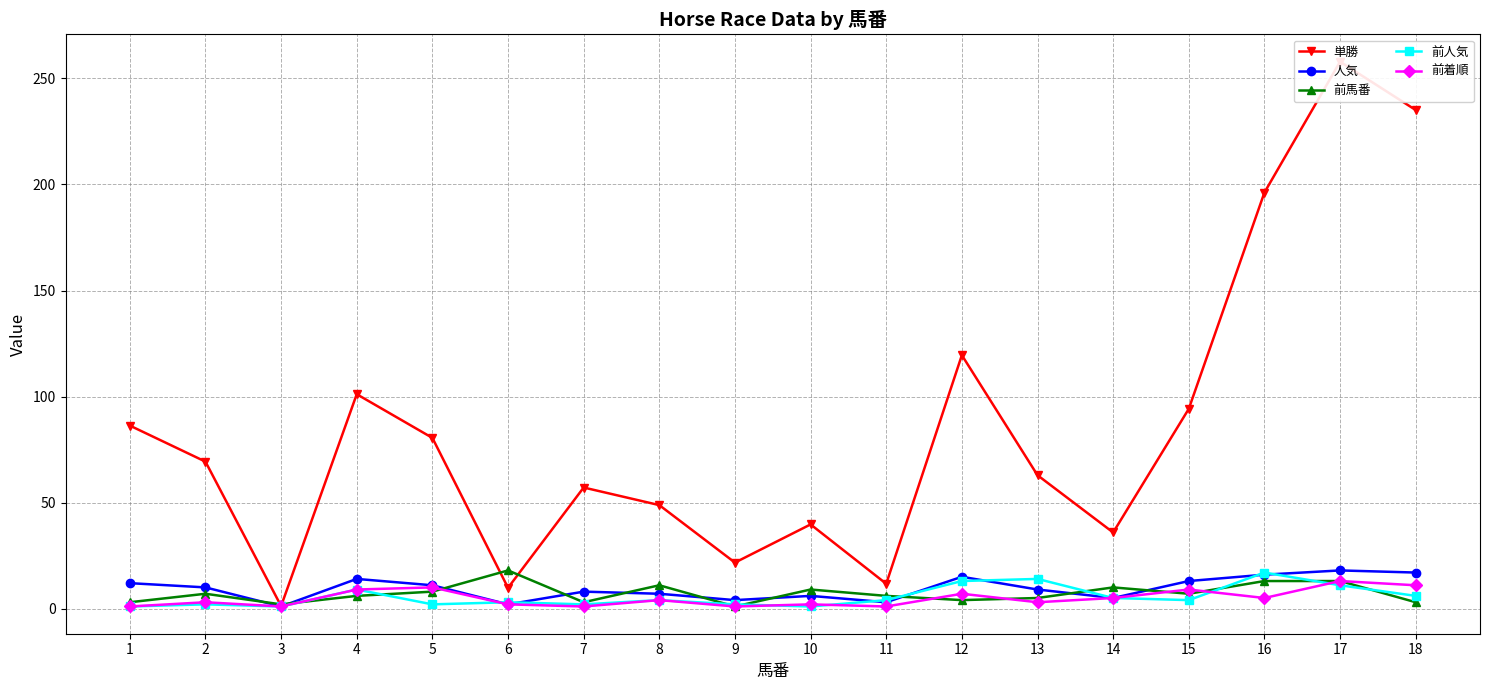

What is the total value across all series at 4?

139.1